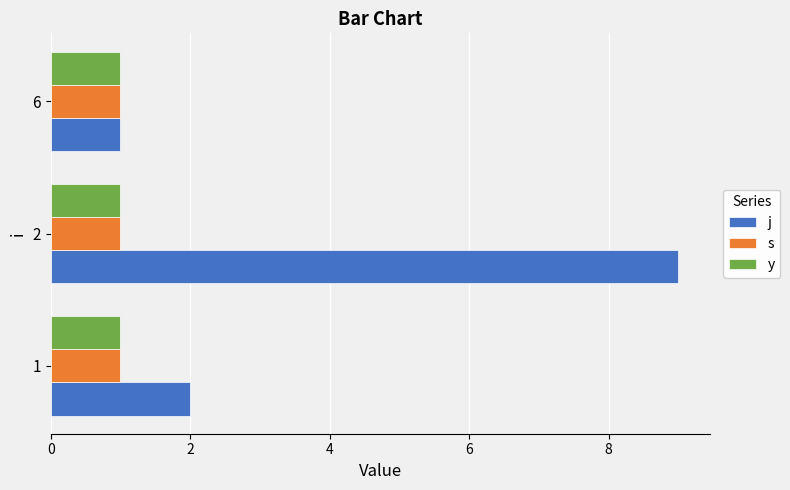

Which series has the largest total across all categories?

j